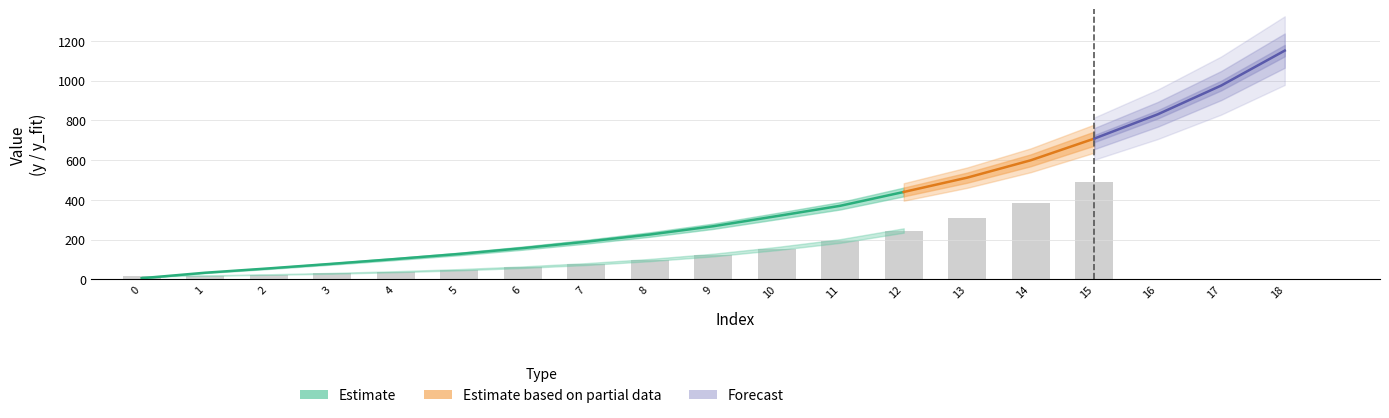

Is the value of y at 8 greater than the value of dy at 4?

Yes